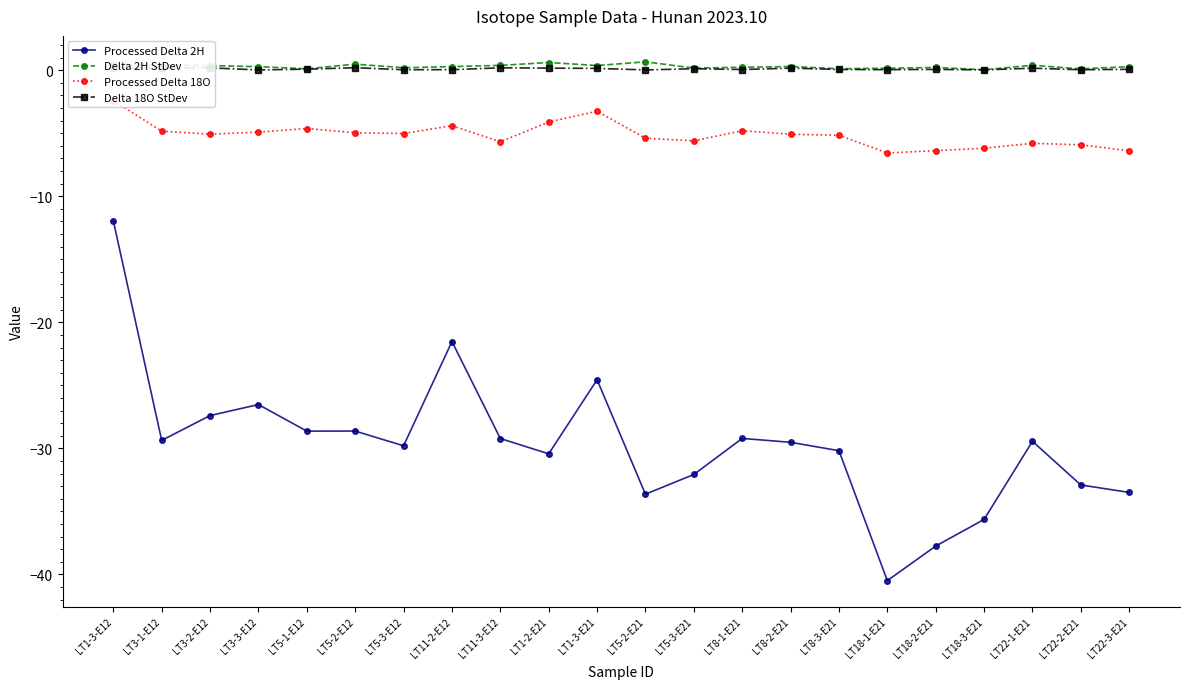

Reading left to right, extract all data points from this chart.

Processed Delta 2H: -12.0	-29.4	-27.4	-26.5	-28.6	-28.6	-29.8	-21.5	-29.2	-30.4	-24.6	-33.6	-32.1	-29.2	-29.5	-30.2	-40.5	-37.7	-35.6	-29.4	-32.9	-33.5
Delta 2H StDev: 0.5	0.4	0.4	0.3	0.1	0.5	0.2	0.3	0.4	0.6	0.4	0.7	0.2	0.2	0.3	0.1	0.1	0.2	0.0	0.4	0.1	0.3
Processed Delta 18O: -2.4	-4.8	-5.1	-4.9	-4.6	-5.0	-5.0	-4.4	-5.7	-4.1	-3.3	-5.4	-5.6	-4.8	-5.1	-5.2	-6.6	-6.4	-6.2	-5.8	-5.9	-6.4
Delta 18O StDev: 0.1	0.2	0.2	0.0	0.1	0.2	0.0	0.0	0.2	0.2	0.1	0.0	0.1	0.1	0.2	0.1	0.0	0.1	0.0	0.2	0.0	0.1